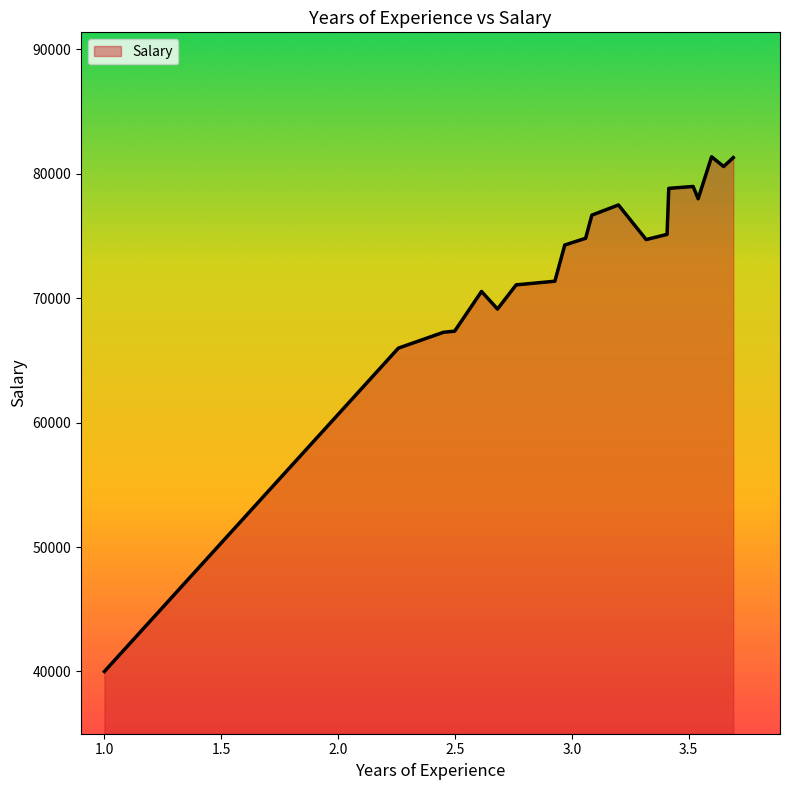

How many values are below 74804?

10